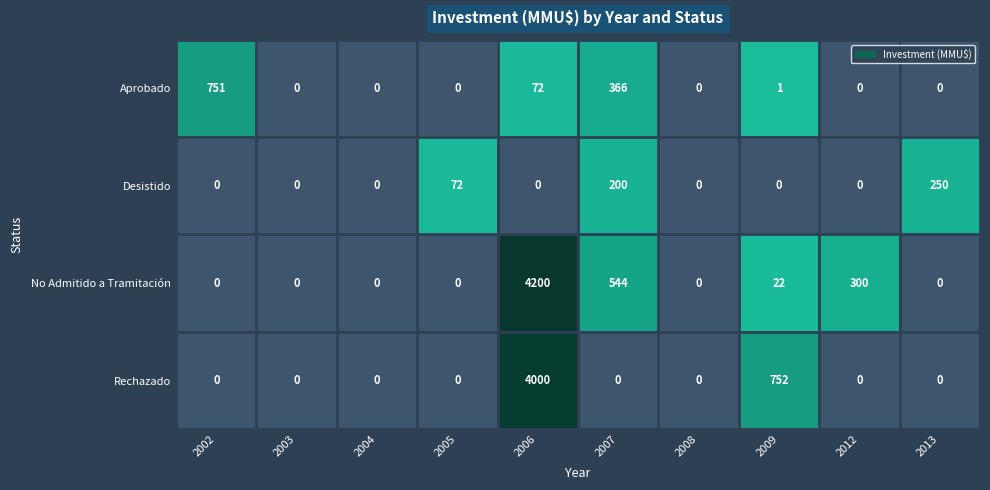

Is it true that Aprobado equals 315 at 2003?

False